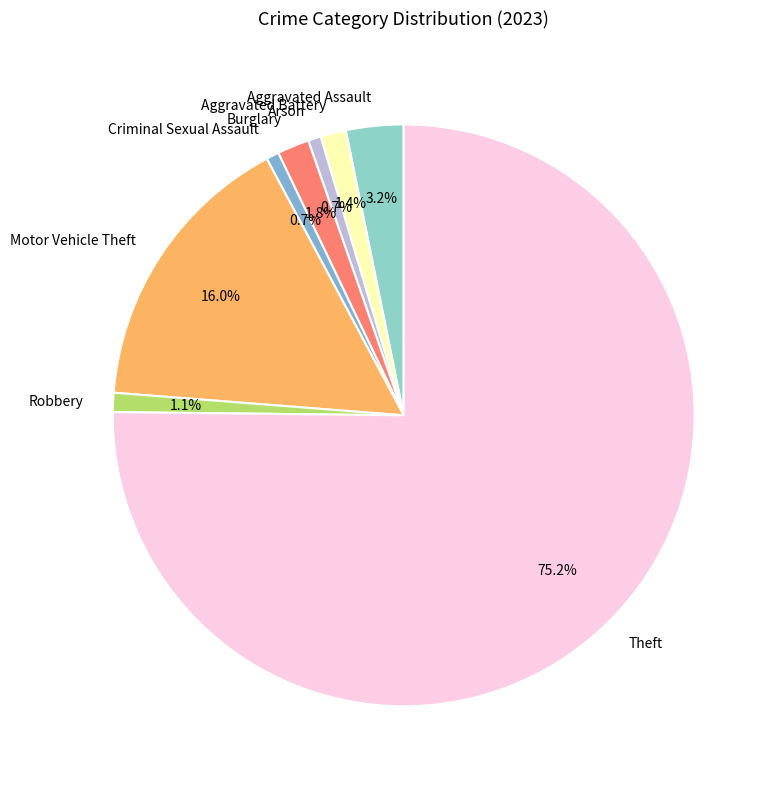

Approximately how many times larger is the value at Theft compared to Criminal Sexual Assault?

106.0